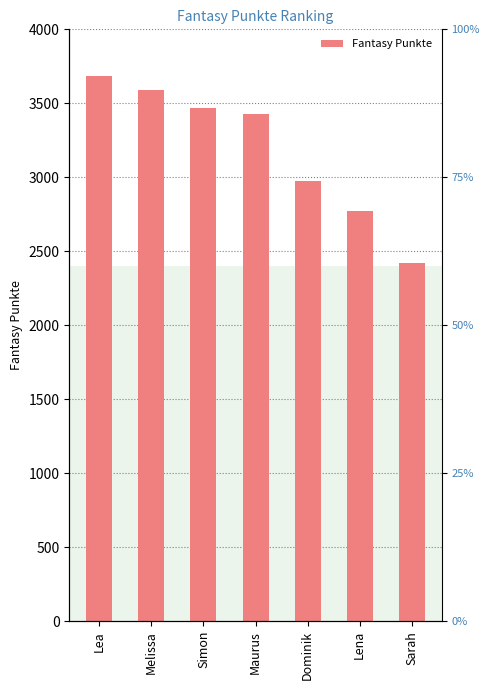

What is the difference between the values at Lena and Dominik?

199